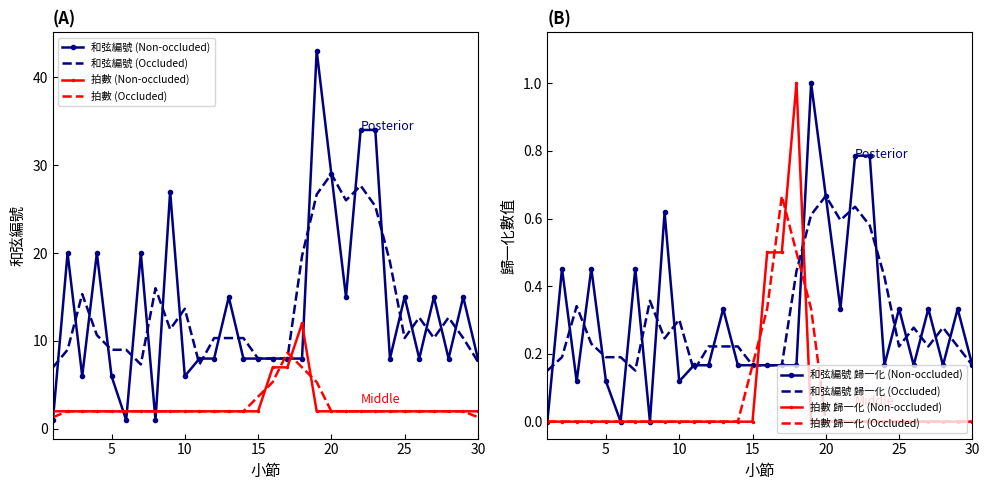

What is the difference between the maximum and second lowest values?

42